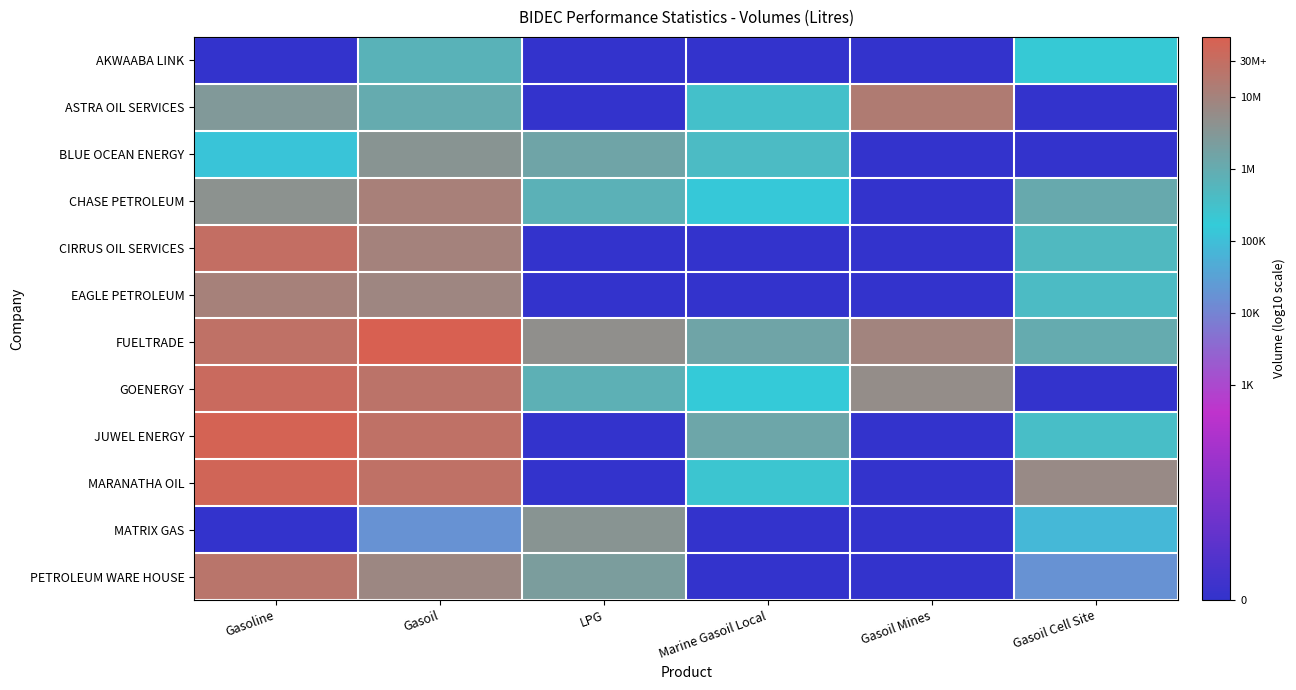

Which series has the largest range (max minus min)?

JUWEL ENERGY